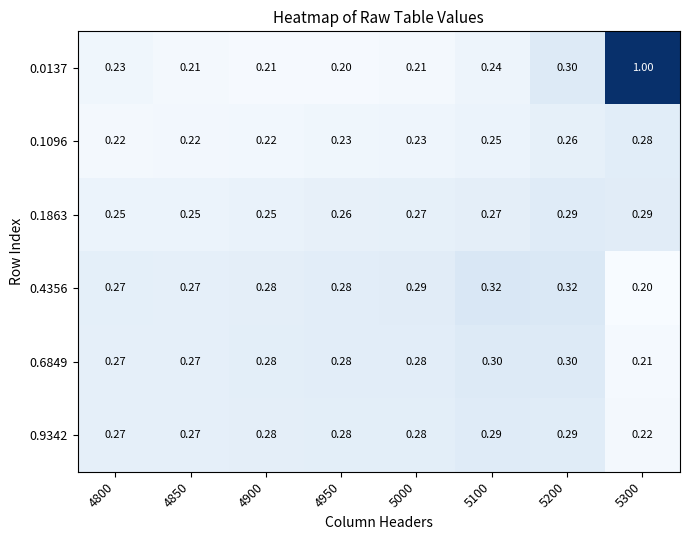

Is the value of 0.1863 at 5000 greater than the value of 0.4356 at 4950?

No